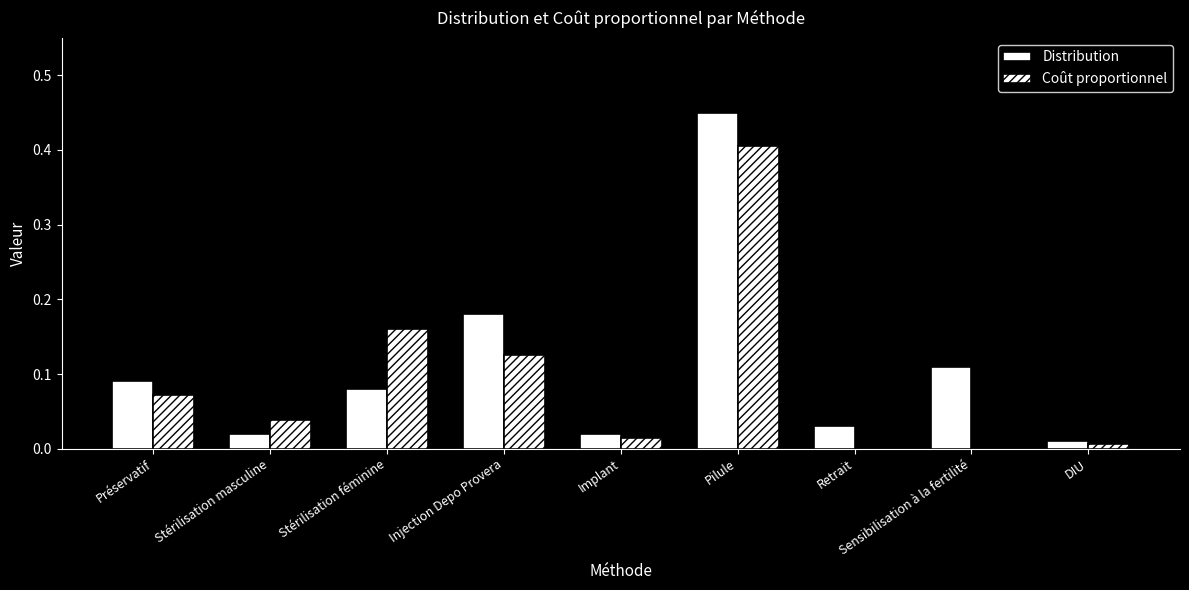

What is the sum of the Coût proportionnel values at Pilule and Implant?

0.4